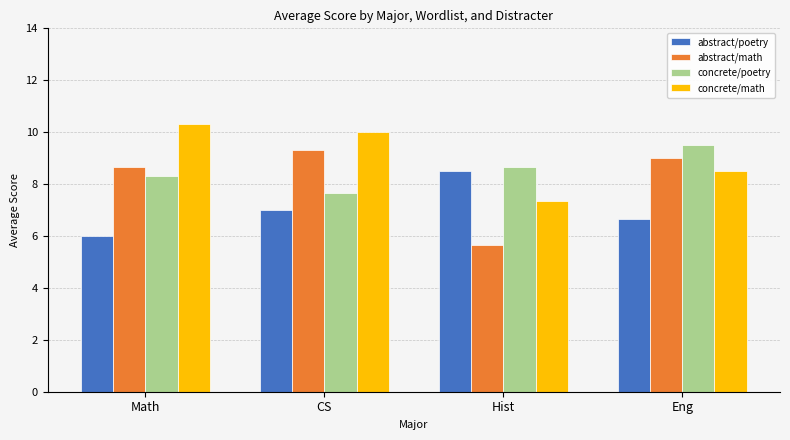

What are all the series names shown in the legend?

abstract/poetry, abstract/math, concrete/poetry, concrete/math